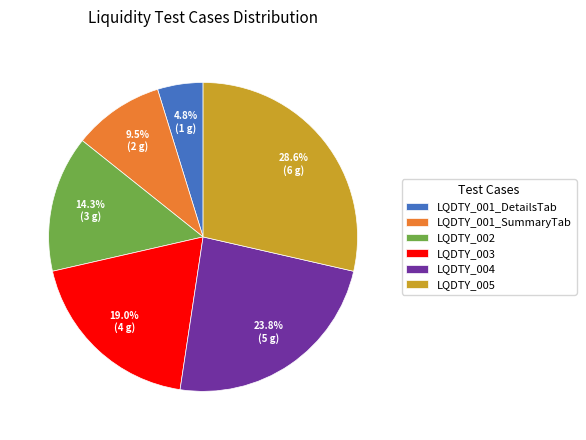

Is it true that LQDTY_002 is 23% of the pie?

False